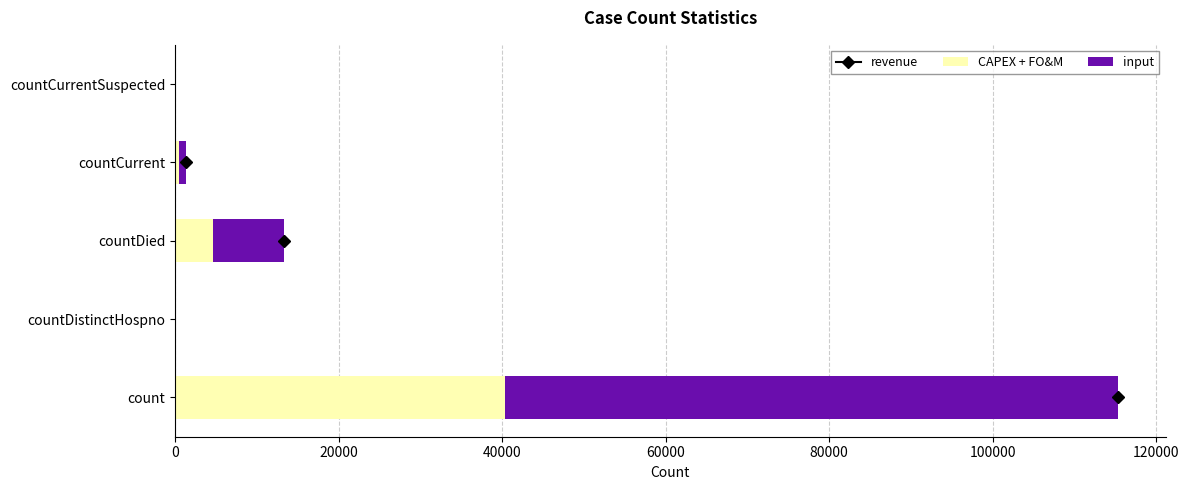

The CAPEX + FO&M series shows 0.0 at countCurrentSuspected. True or false?

True